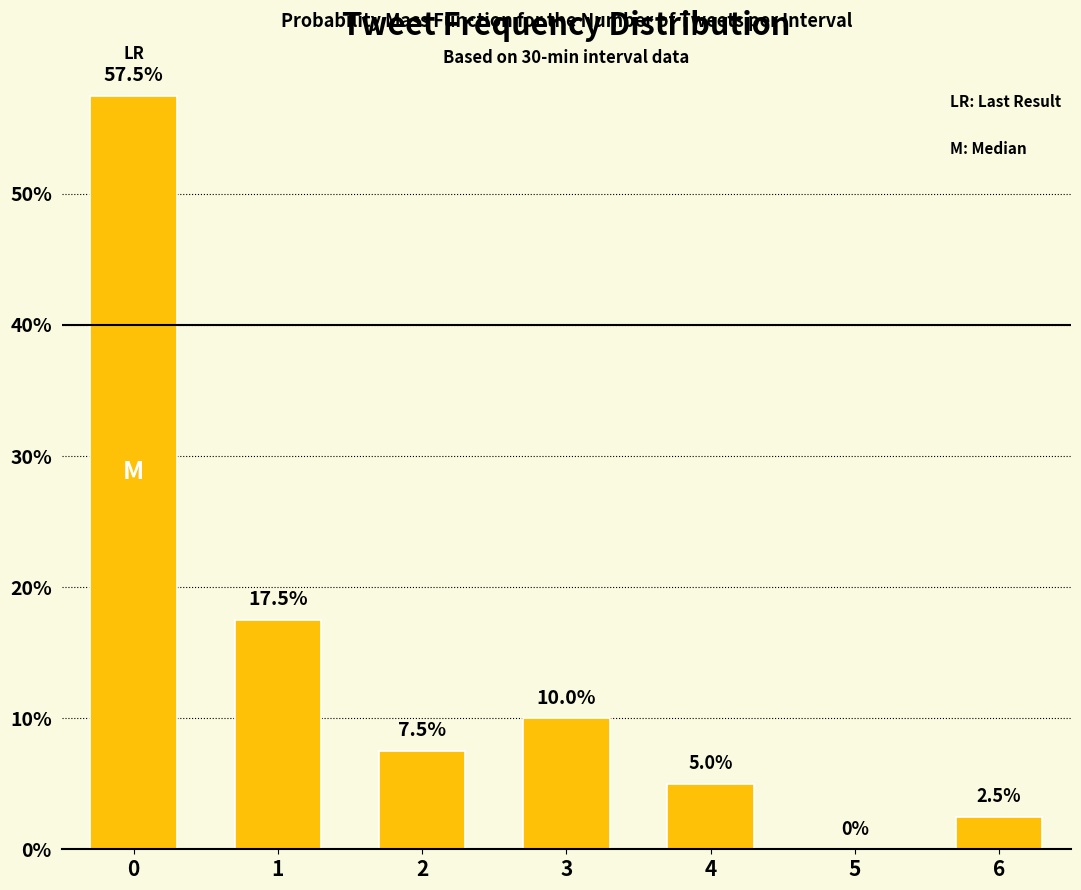

True or false: the data shows 0.0 at 5.

True